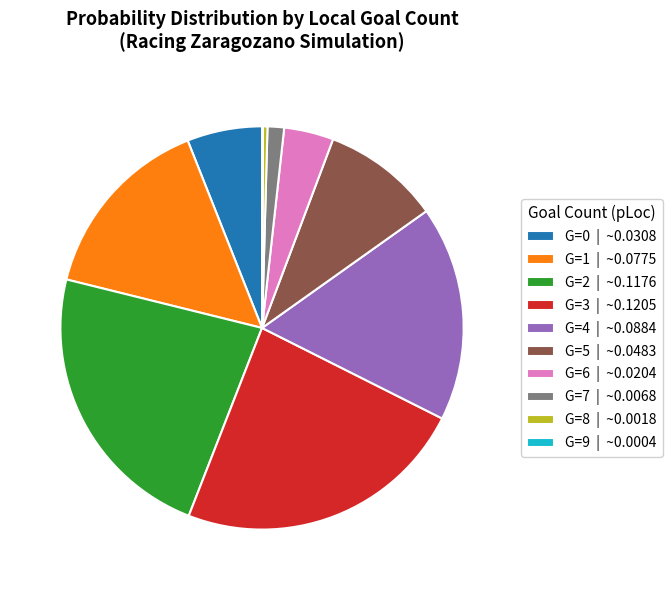

What is the largest slice in the pie chart?

G=3 | ~0.1205